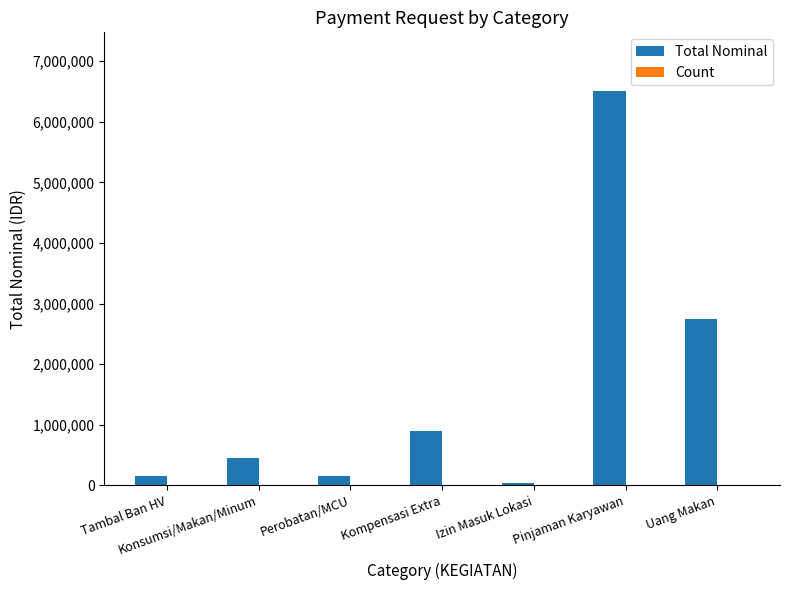

At which category is the sum across all series the highest?

Pinjaman Karyawan